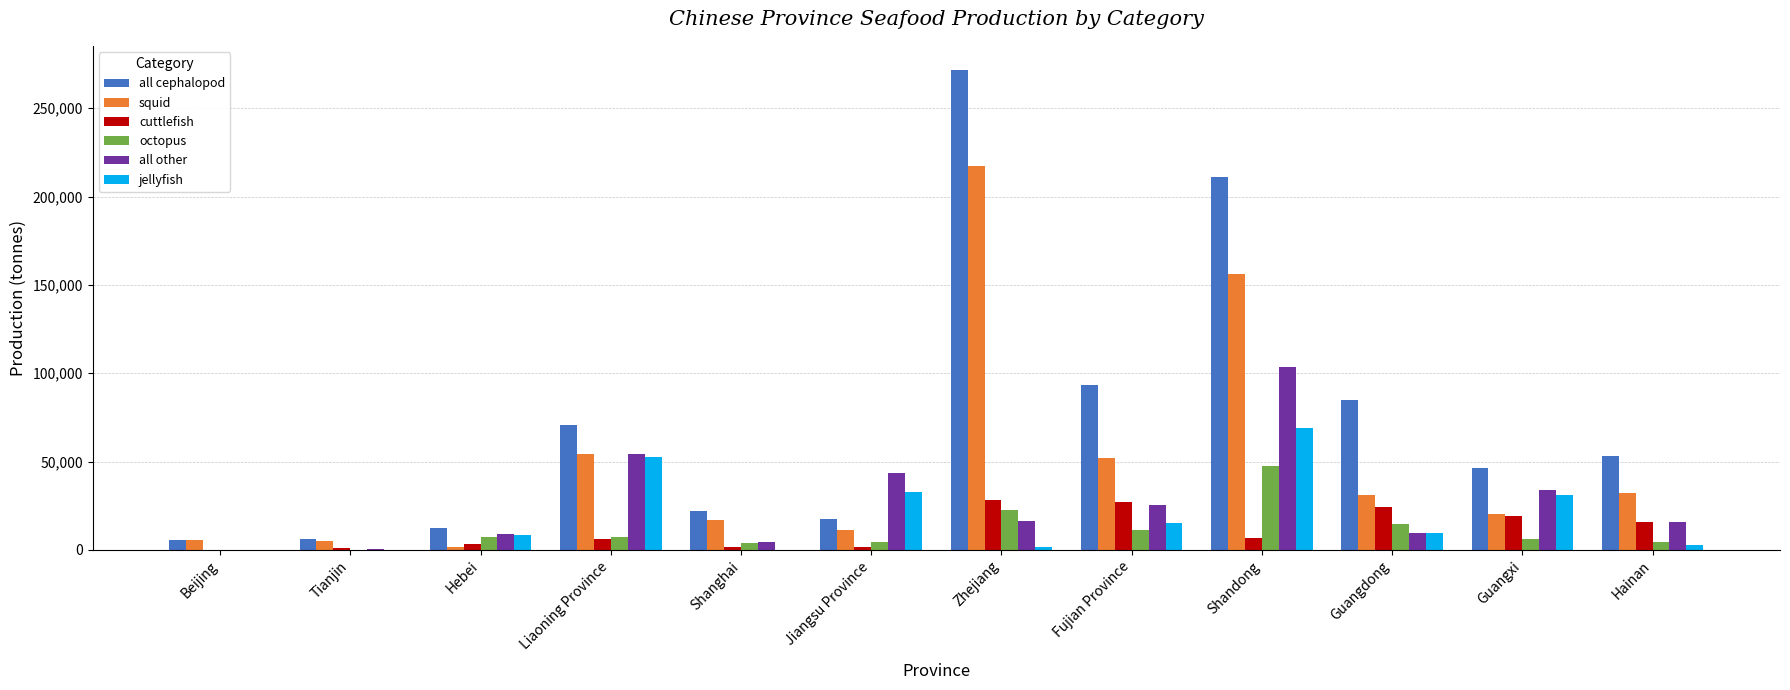

What is the total value across all series at Shandong?

593573